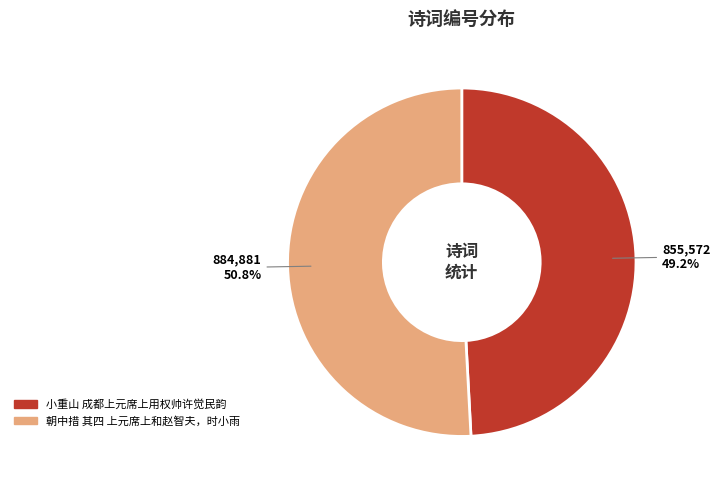

What percentage is the 小重山 成都上元席上用权帅许觉民韵 slice, to the nearest percent?

49%